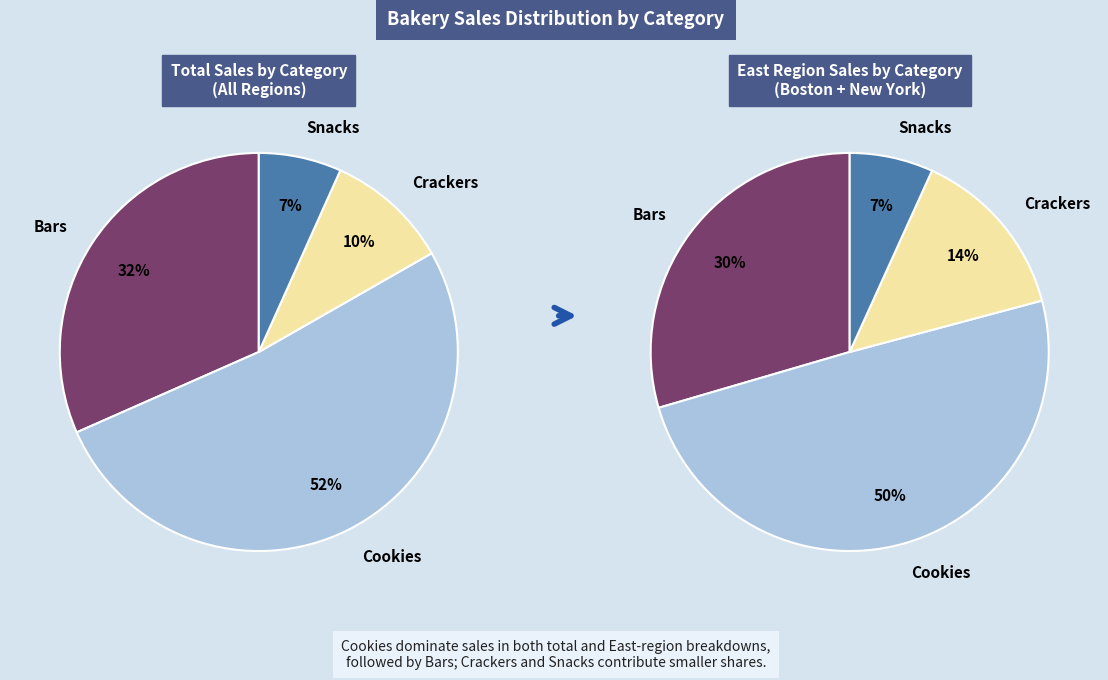

Which category has the smallest portion of the pie?

Snacks